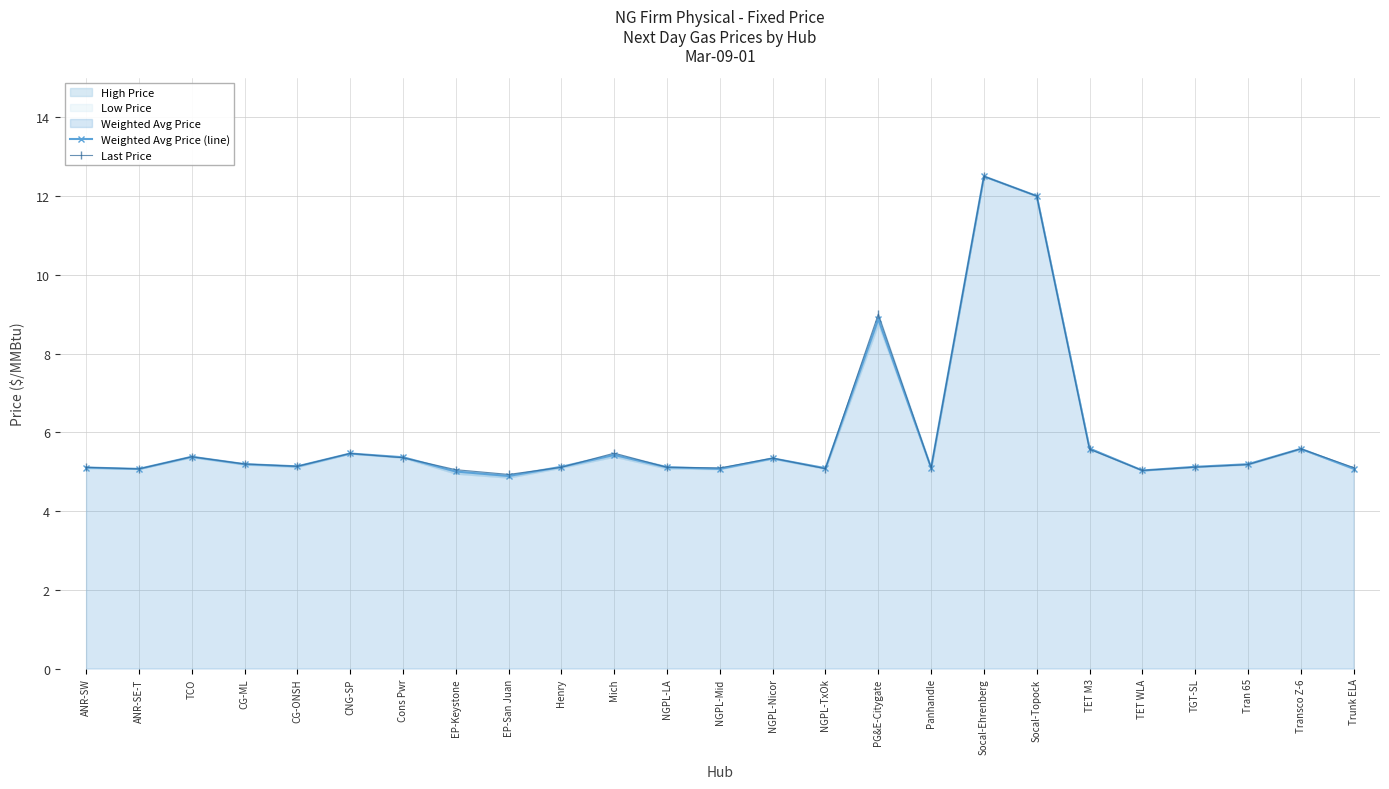

What is the total value across all series at EP-Keystone?

10.1